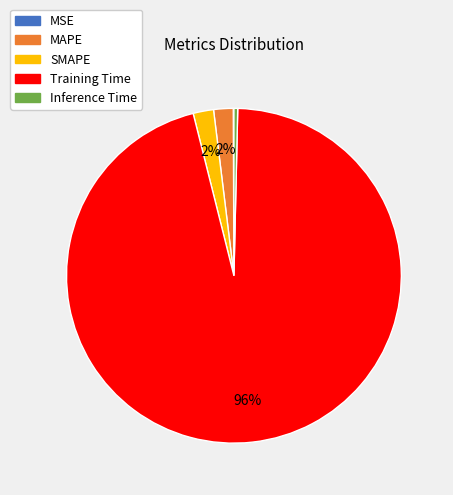

To the nearest percent, what is the difference between the largest and smallest slice percentages?

96%